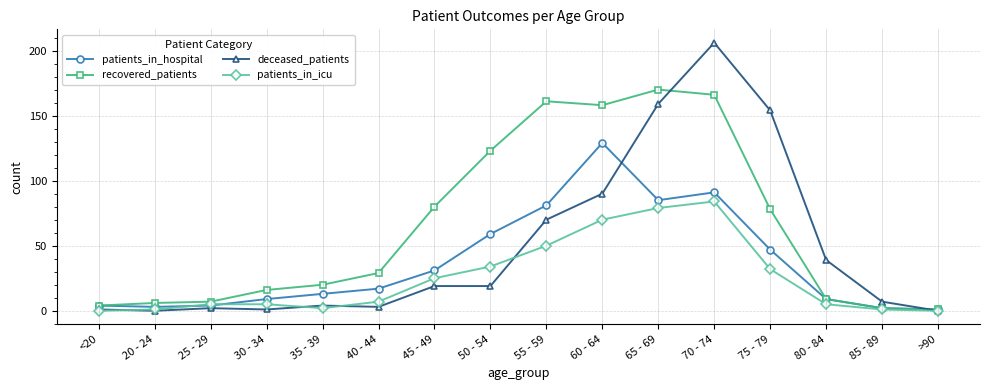

At which category is the sum across all series the highest?

70 - 74